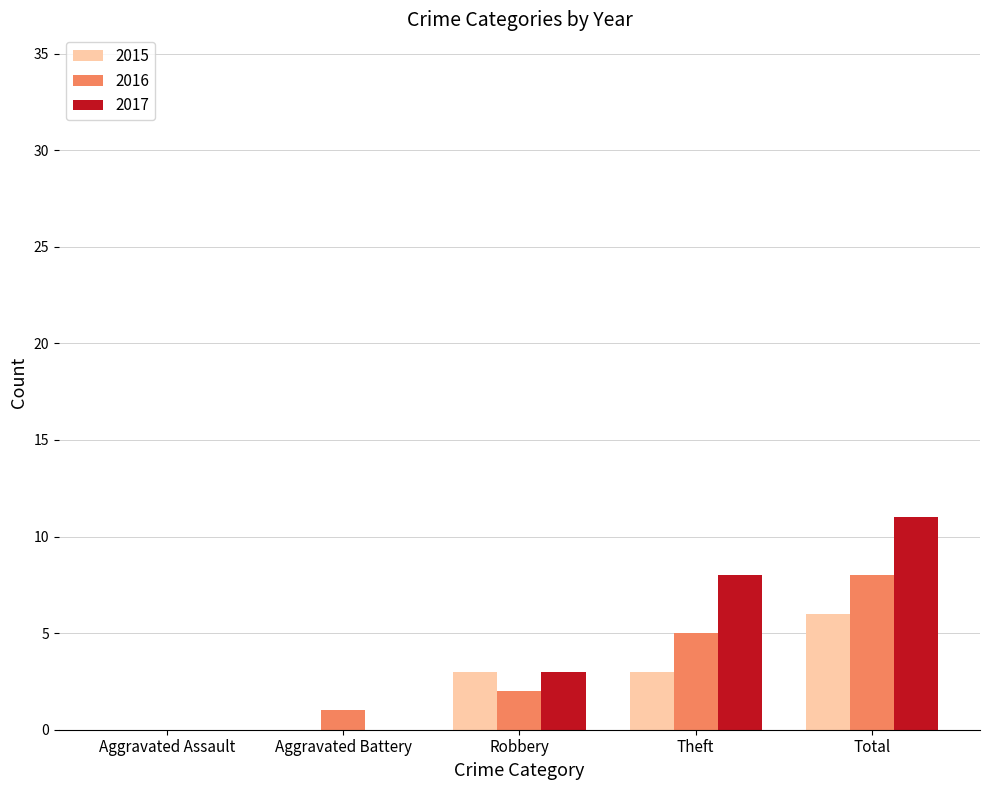

Which series changed the most between Robbery and Total?

2017